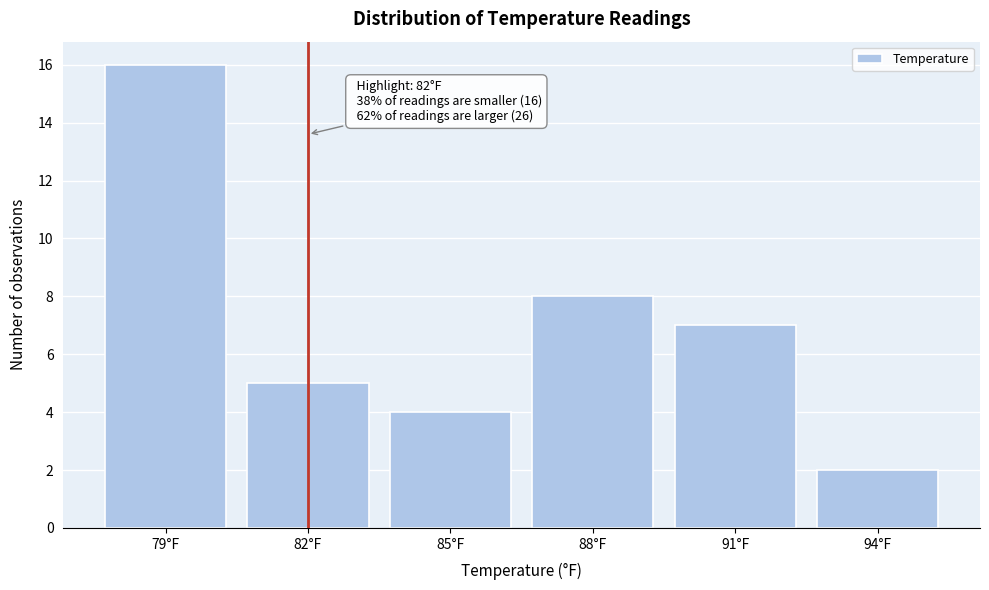

Reading left to right, transcribe all the data shown in this chart.

16	5	4	8	7	2